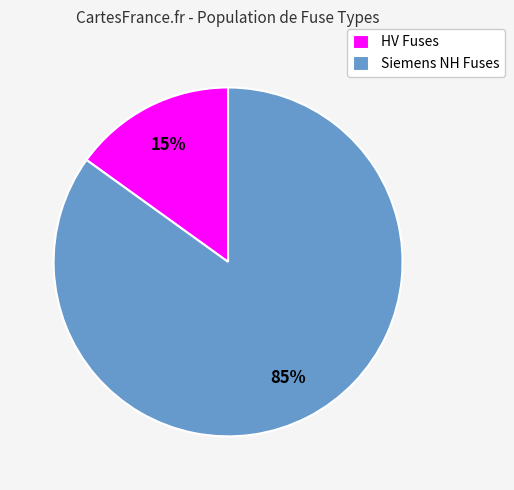

Is it true that Siemens NH Fuses is 85% of the pie?

True